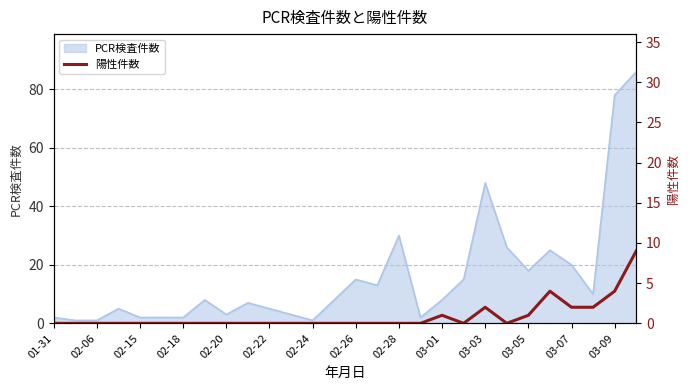

What is the highest value of the PCR検査件数 series?

86